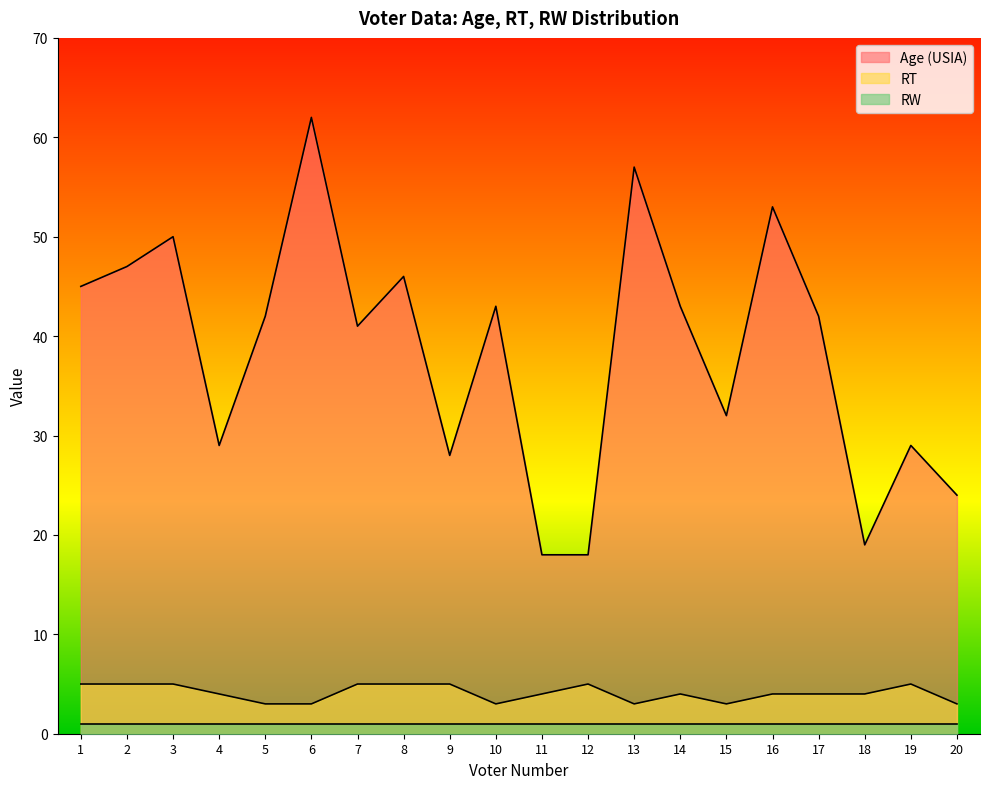

Where is the first local minimum for Age (USIA)?

4